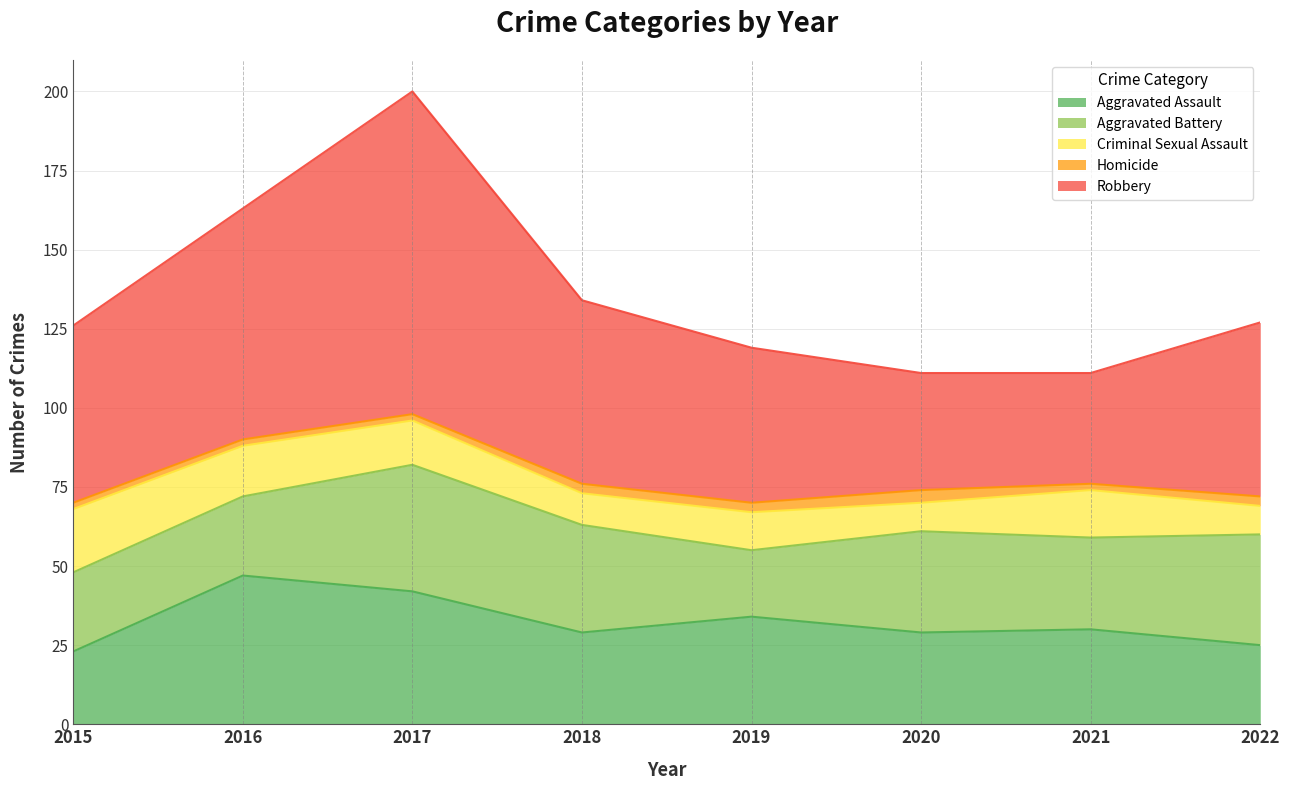

Rank the series at 2016 from lowest to highest value.

Homicide, Criminal Sexual Assault, Aggravated Battery, Aggravated Assault, Robbery